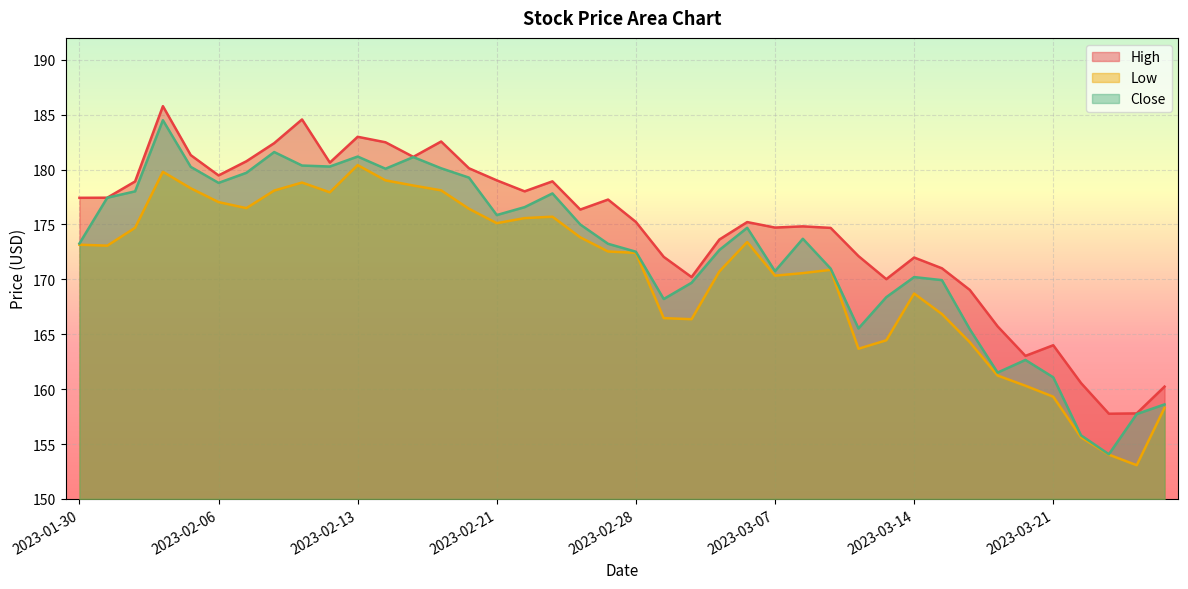

At which label does High first exceed 176?

2023-01-30